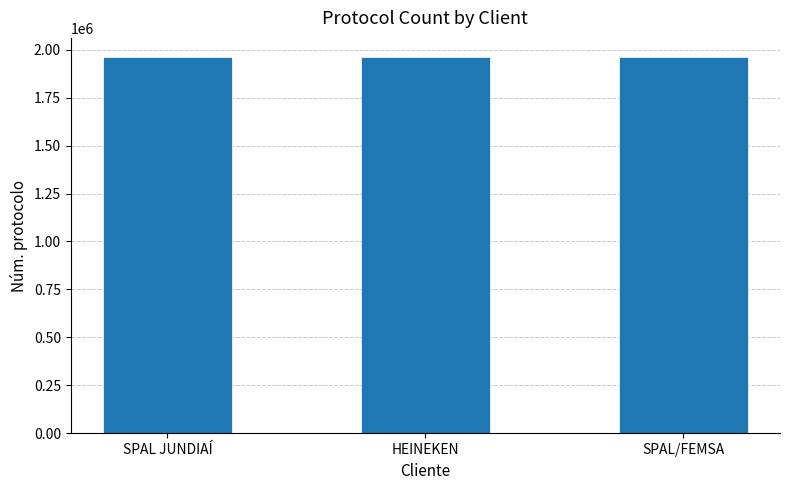

What is the value of the 3rd bar from the left?

1962962